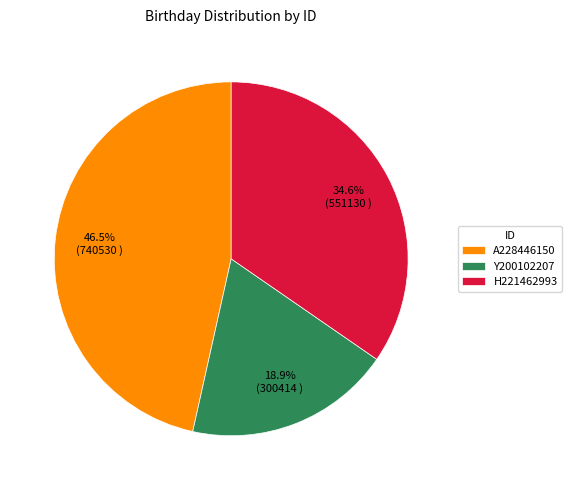

Does H221462993 represent more than half of the total?

No